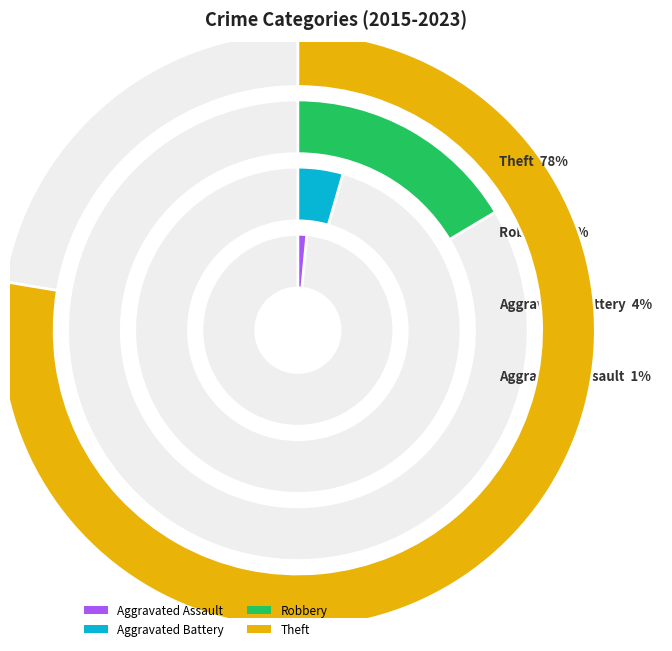

Is there a majority slice in this chart?

Yes